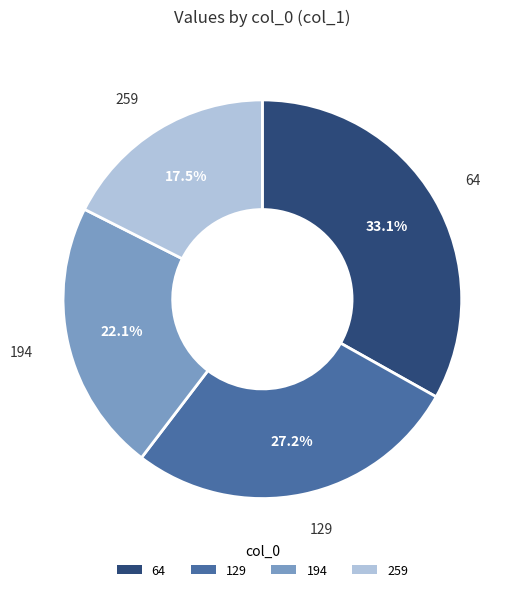

How many segments does this pie chart have?

4